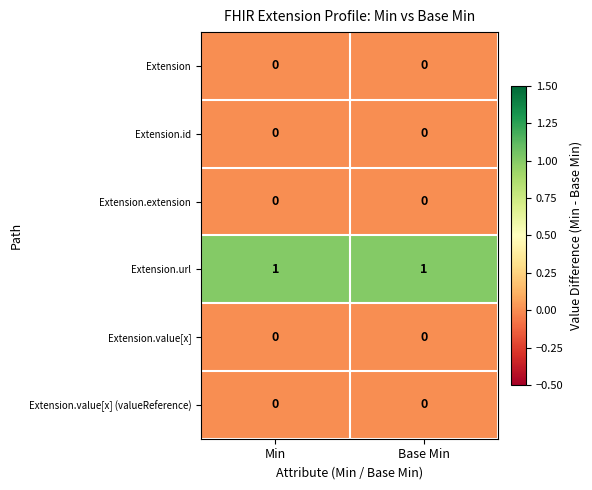

How many categories are shown in the chart?

2